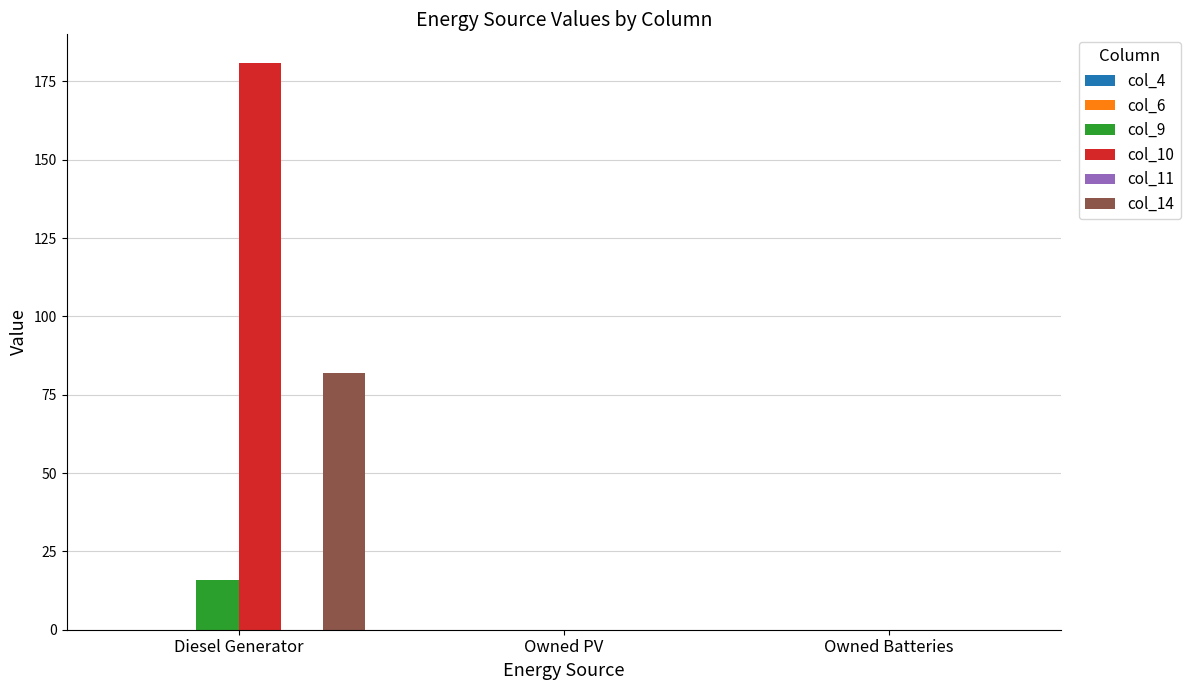

What is the greatest value displayed?

181